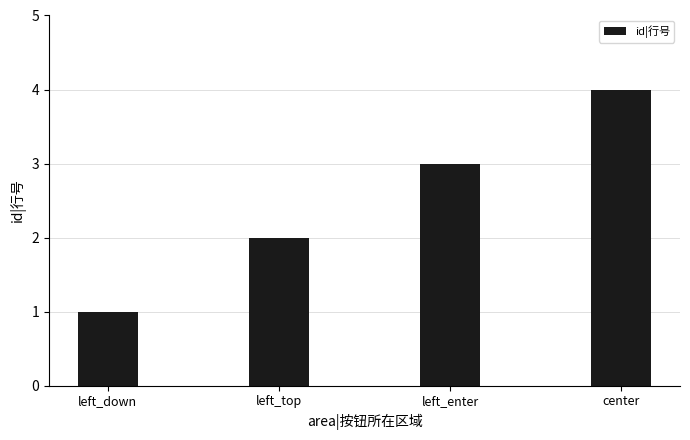

What is the change in value from left_top to center?

+2